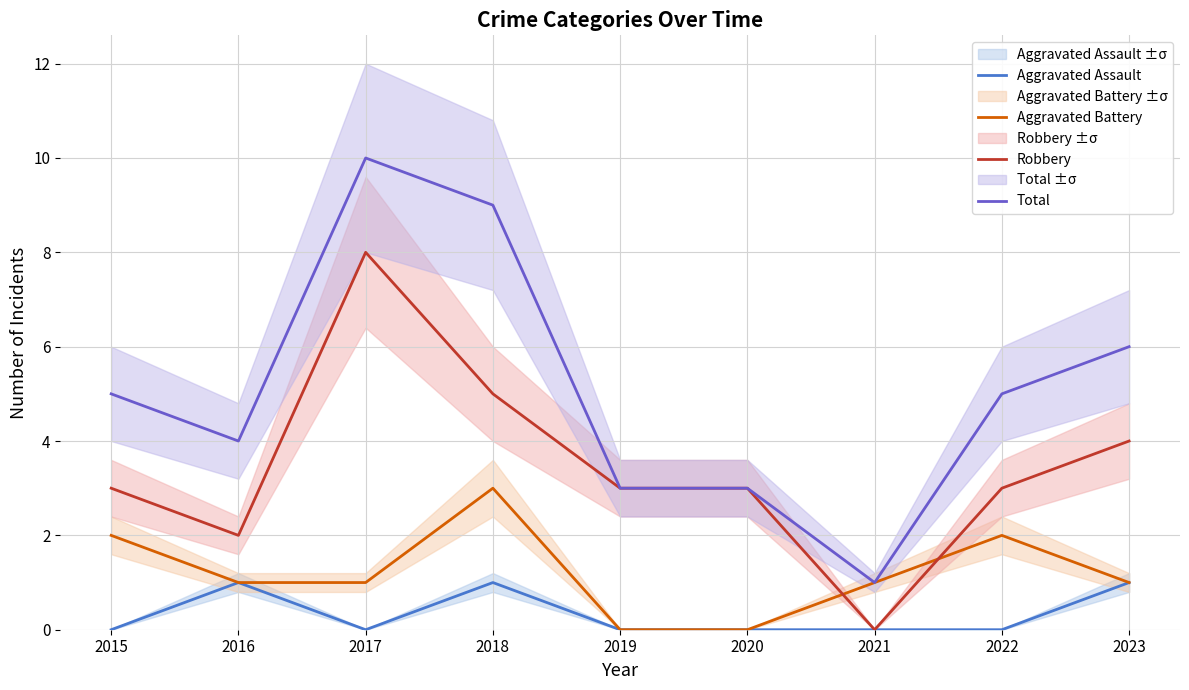

Rank the series at 2021 from highest to lowest value.

Aggravated Battery, Total, Aggravated Assault, Robbery